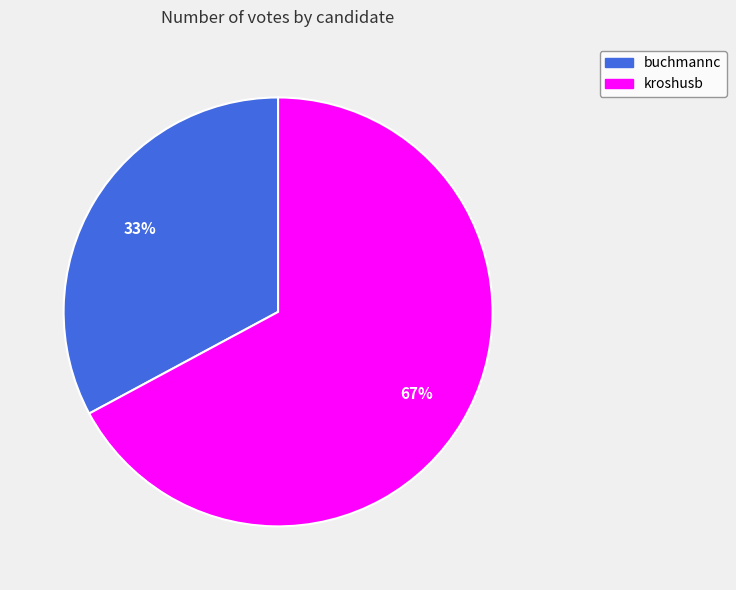

Do kroshusb and buchmannc together represent more than half of the pie?

Yes